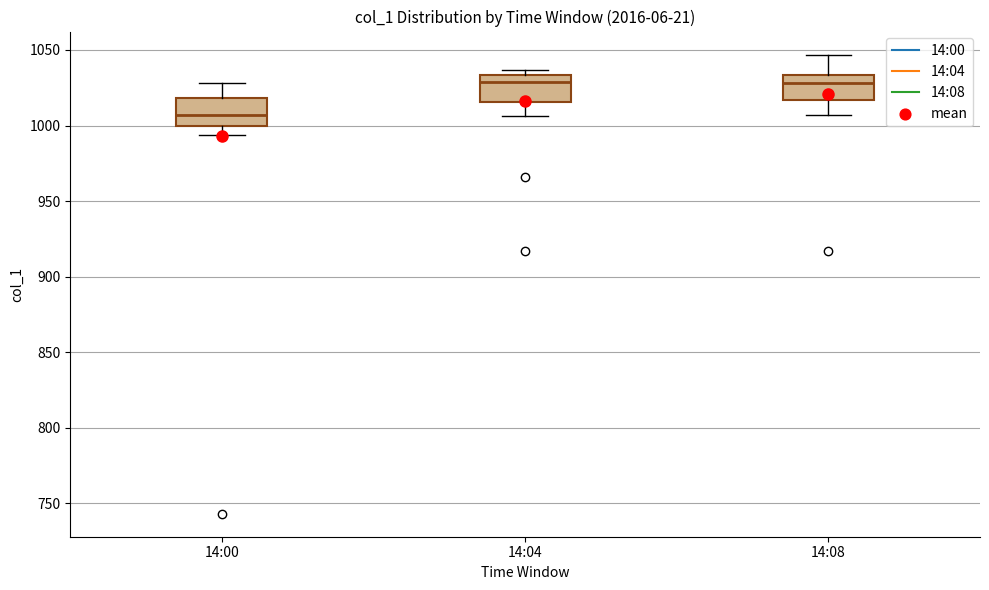

Where does the upper whisker of the box for 14:00 end on the y-axis? The values are not printed on the chart, so give them approximately, as read against the axis.

1030